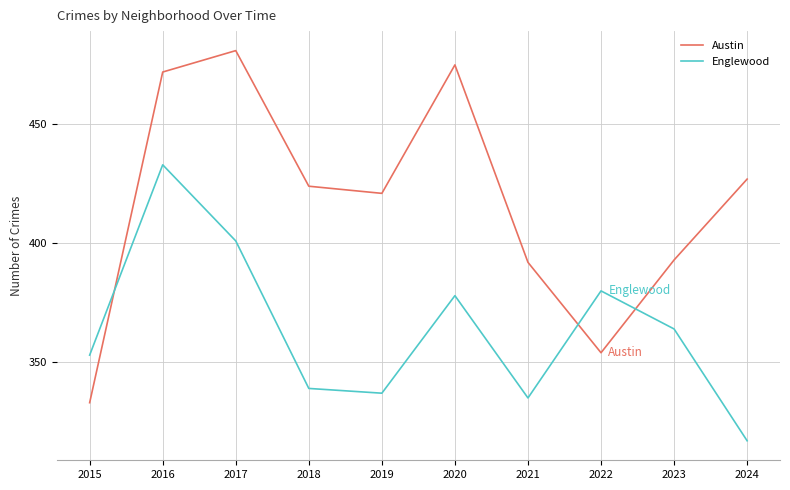

Where is the first local maximum for Englewood?

2016